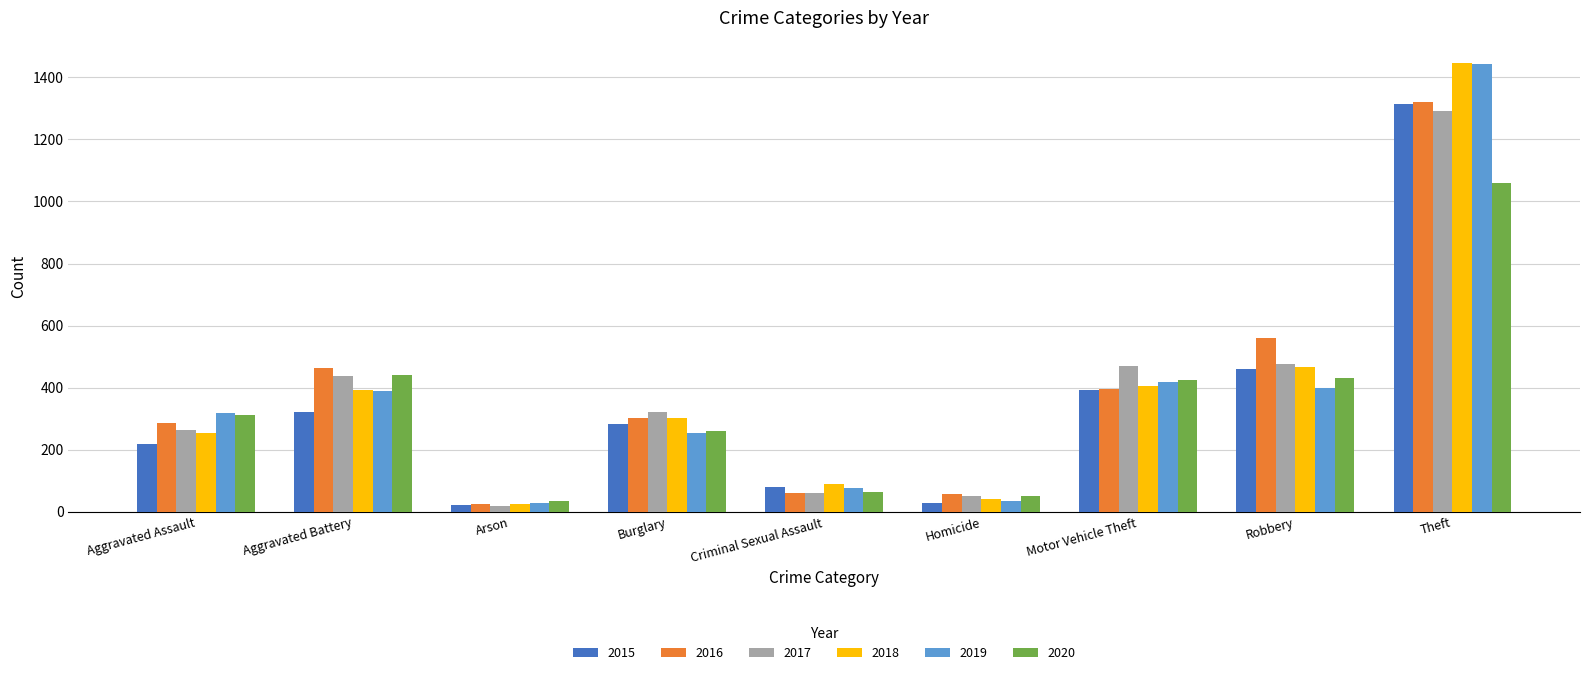

How many bars are there in each group?

6